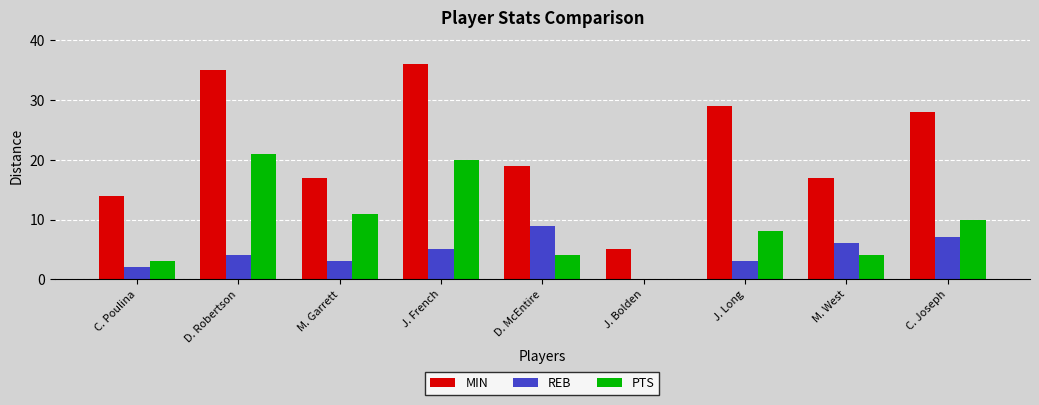

What is the sum of the PTS values at M. West and D. McEntire?

8